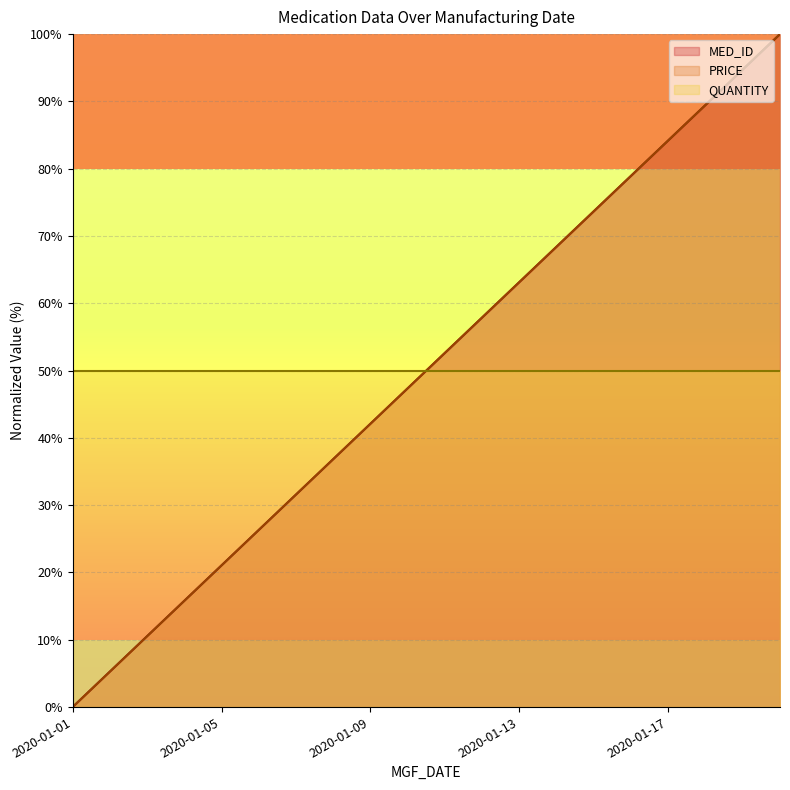

At which label is PRICE closest to 50?

2020-01-11